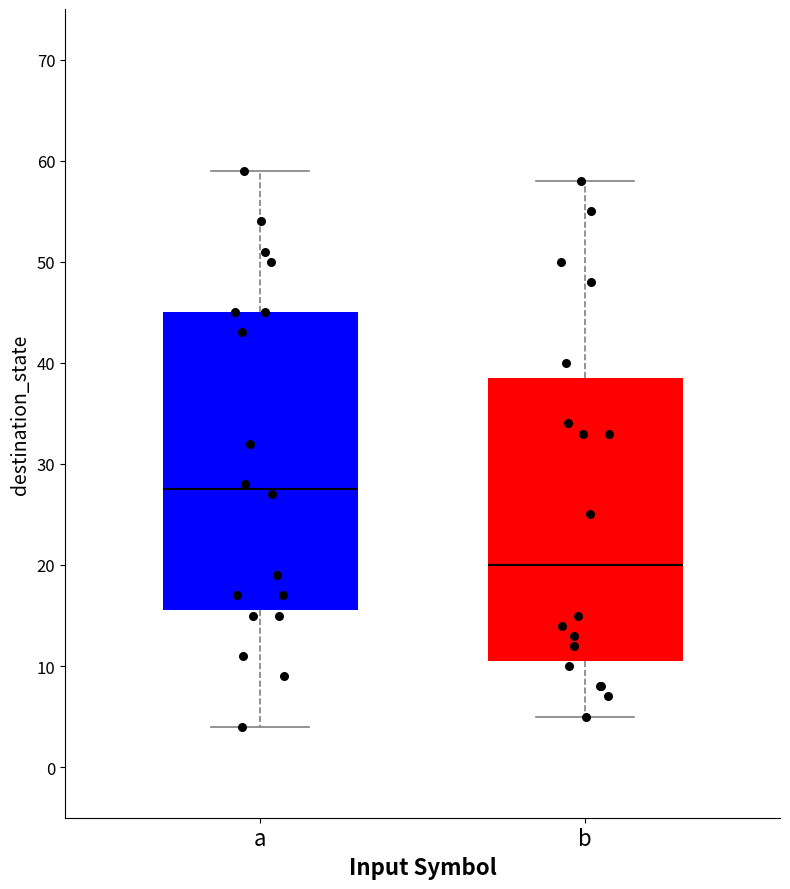

Reading left to right, transcribe this box plot: for each box, give where its median line is, the range the box spans, and where its two whiskers end, as read against the y-axis. The values are not printed on the chart, so give them approximately, as read against the axis.

a: median 28, box 16 to 45, whiskers 4 to 59
b: median 20, box 11 to 39, whiskers 5 to 58